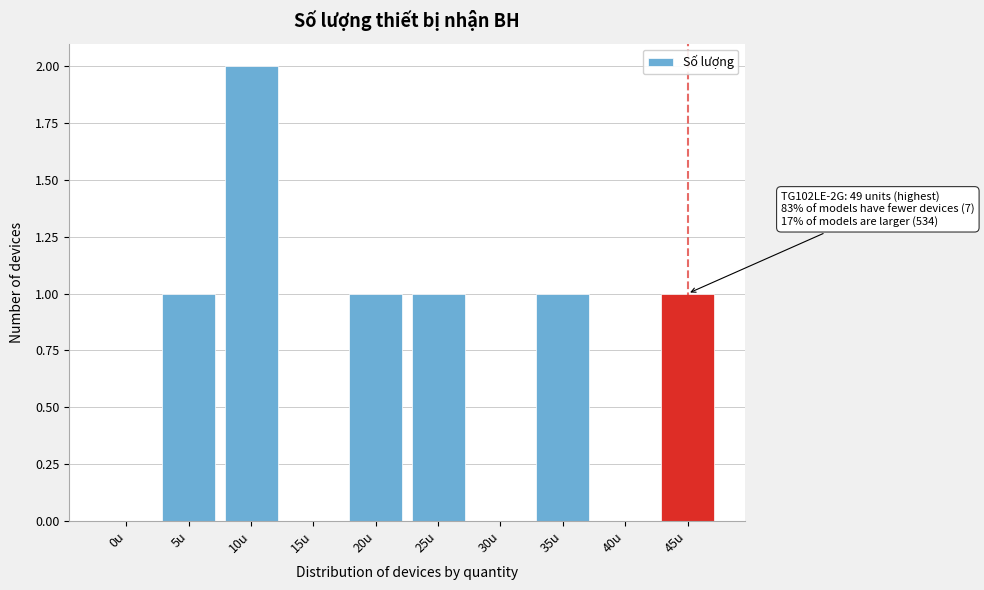

Reading left to right, extract all data points from this chart.

0u=0	5u=1	10u=2	15u=0	20u=1	25u=1	30u=0	35u=1	40u=0	45u=1